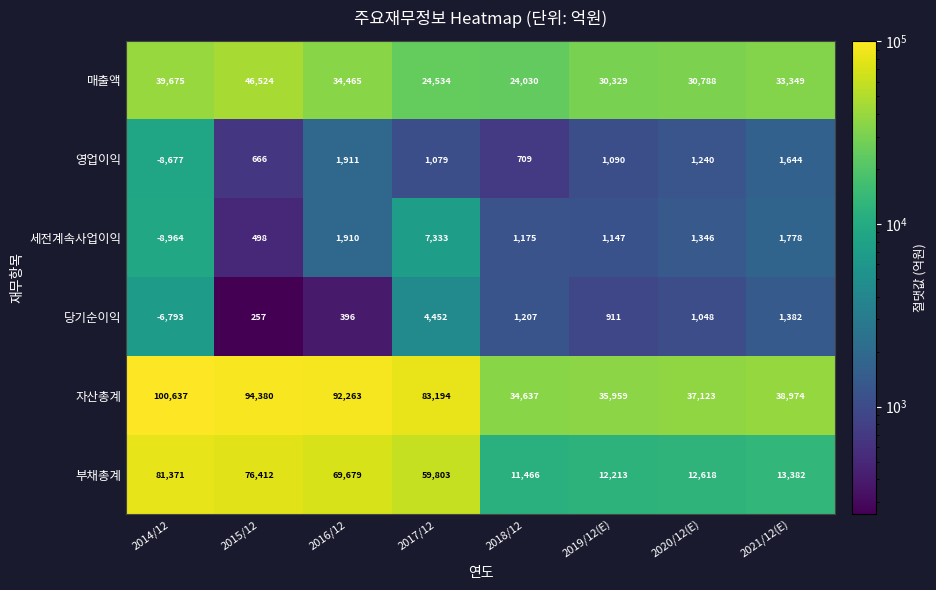

What is the lowest value of the 당기순이익 series?

-6793